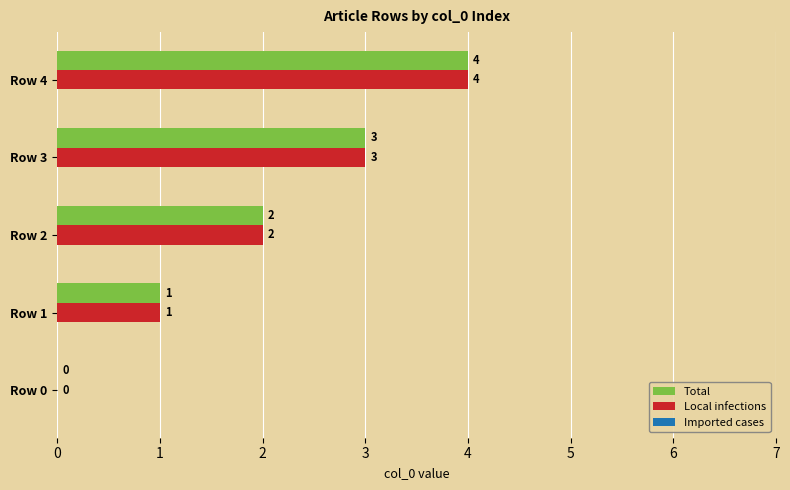

At which category is the sum across all series the highest?

Row 4